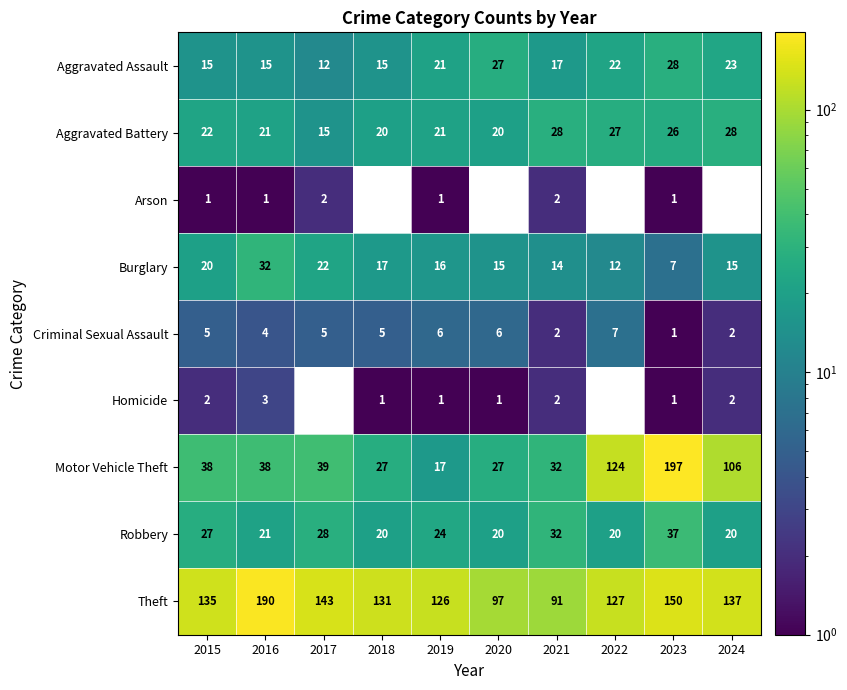

Is the value of Aggravated Battery at 2023 greater than the value of Robbery at 2020?

Yes